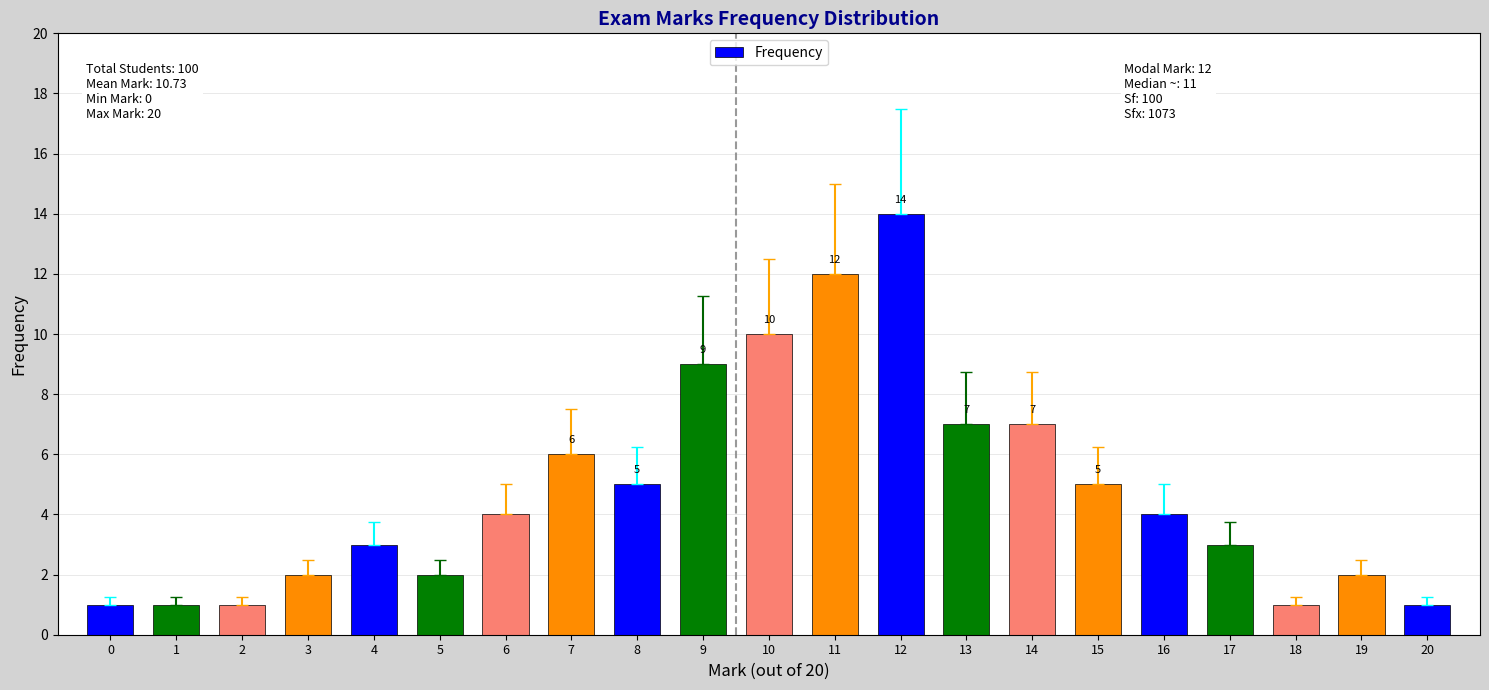

Between 6 and 2, which is larger?

6